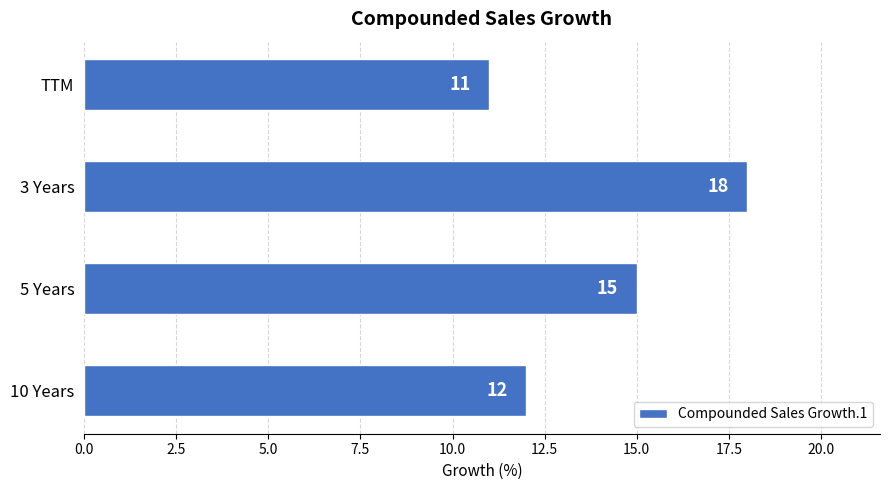

Which category has the lowest value across all series?

TTM